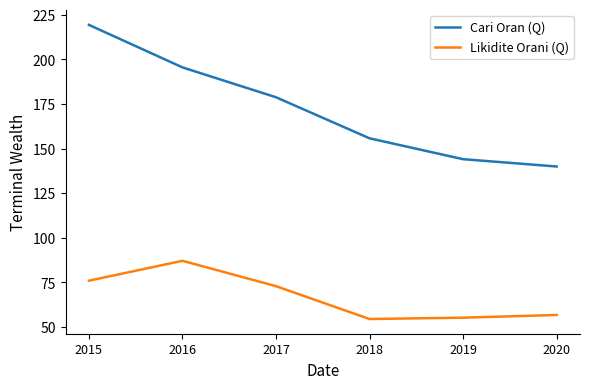

Rank the series at 2015 from highest to lowest value.

Cari Oran (Q), Likidite Orani (Q)